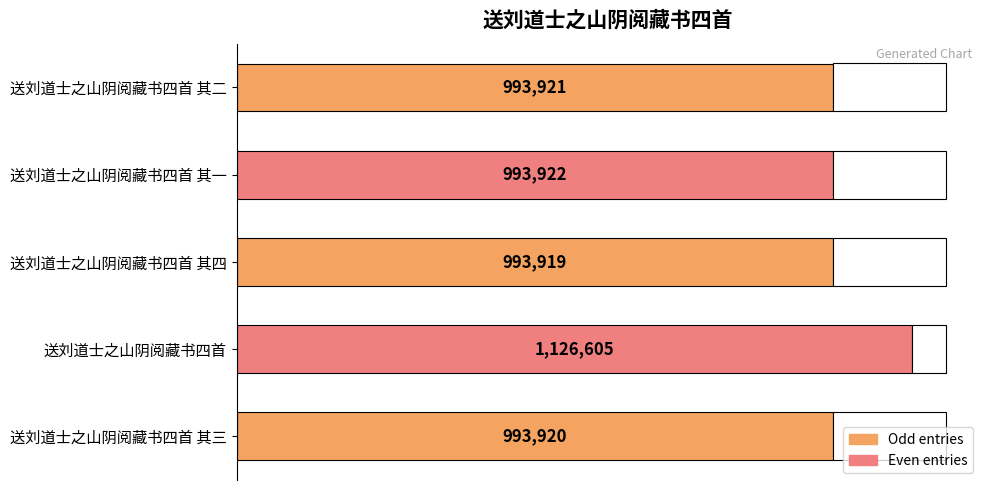

Does the chart contain any negative values?

No